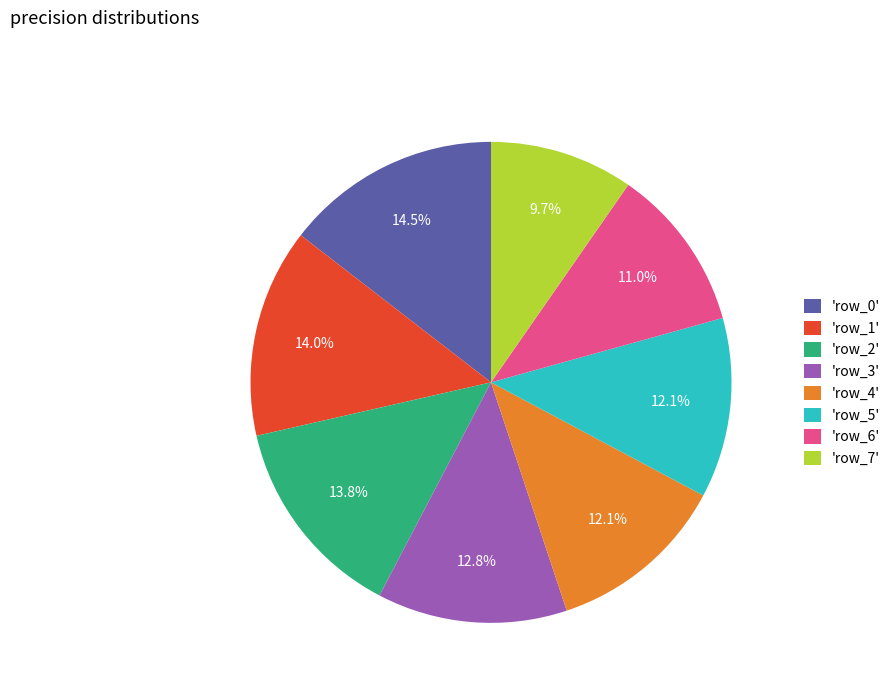

How many segments does this pie chart have?

8